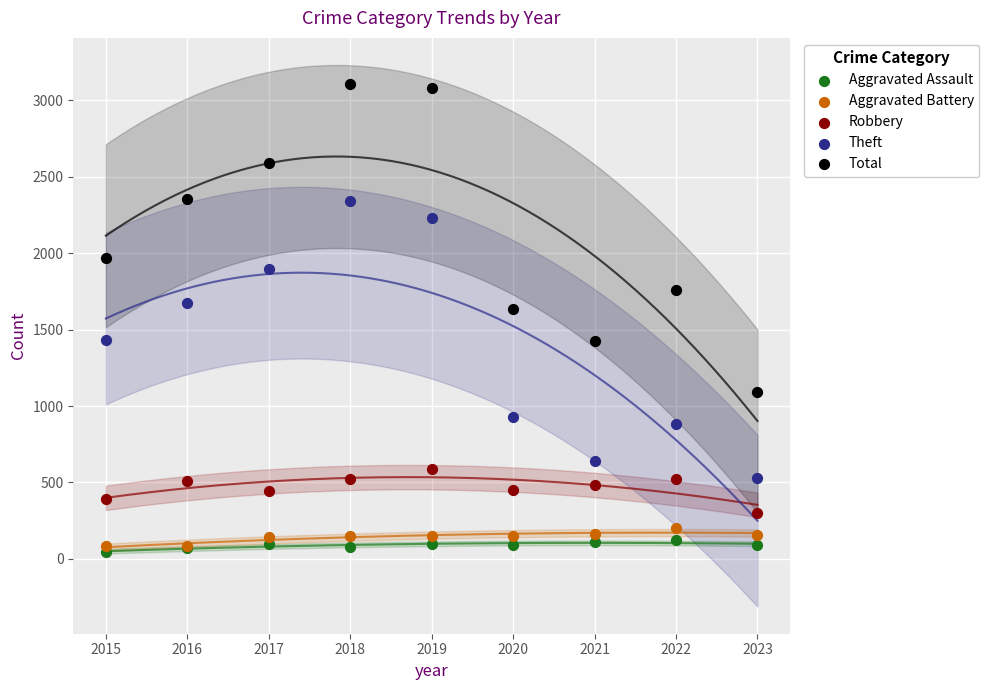

Which series has the largest Y range (max minus min)?

Total